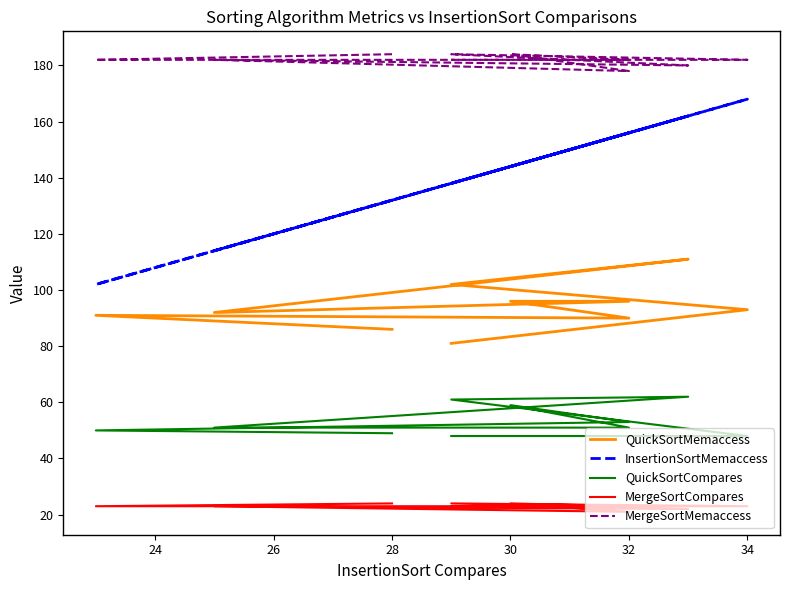

What is the difference between the maximum and minimum values in the QuickSortMemaccess series?

30